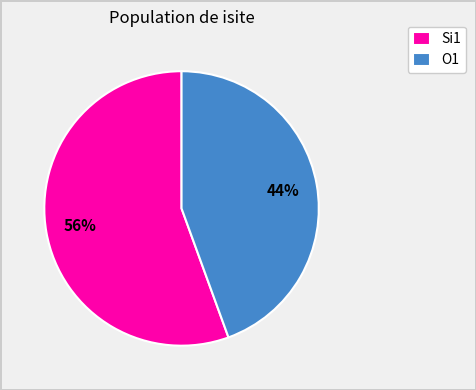

True or false: O1 accounts for 56% of the total.

False